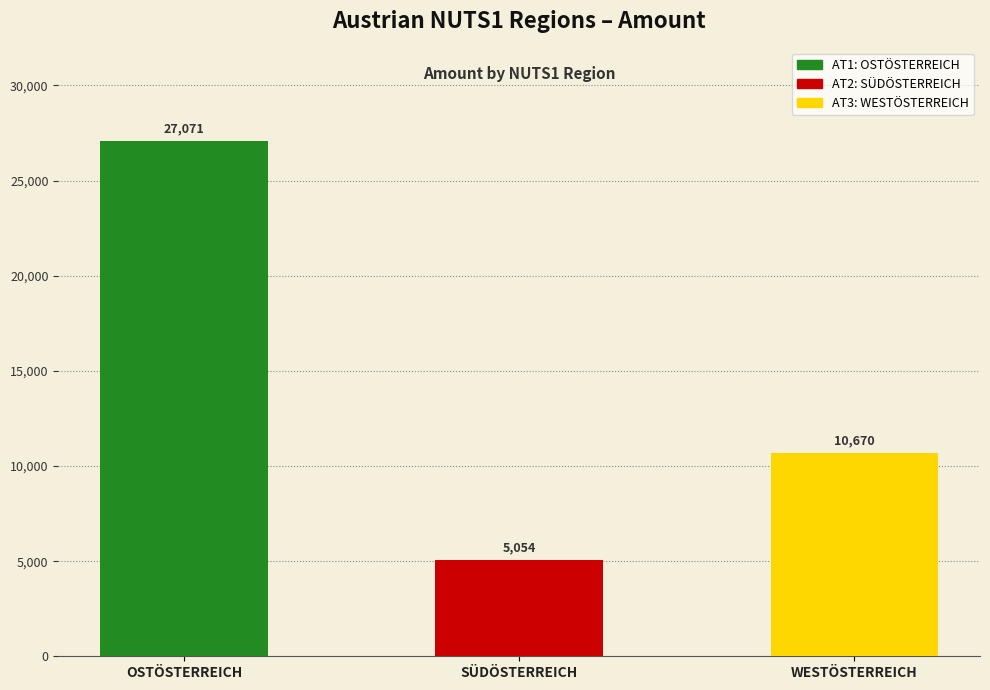

How many values are between 5054 and 27071?

3